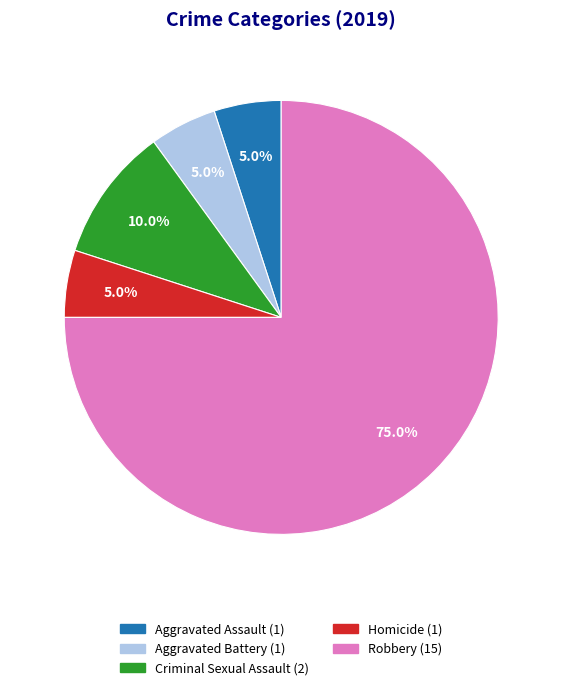

Which slice represents more than half of the pie?

Robbery